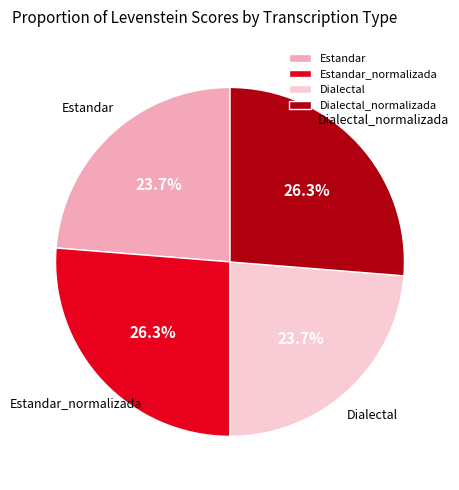

How much of the chart is everything except Dialectal?

76.3%